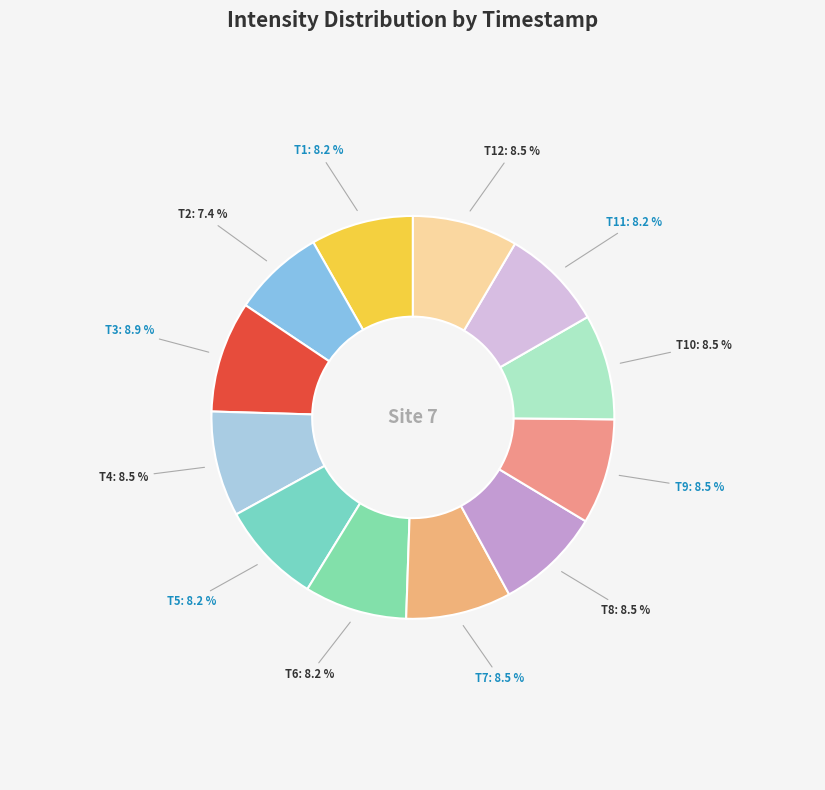

Do T5 and T11 together represent more than half of the pie?

No